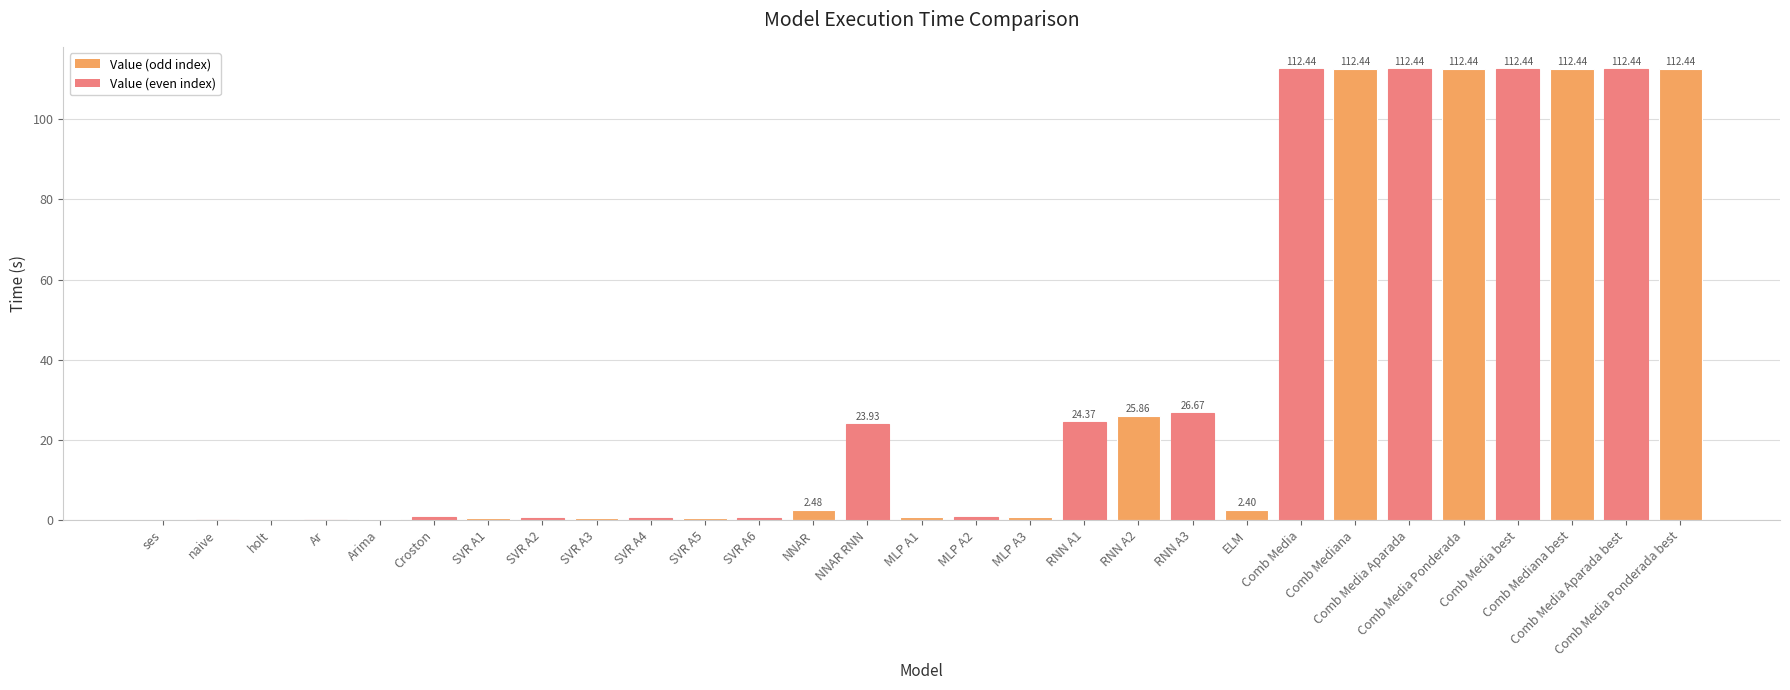

What is the difference between the values at Comb Mediana best and MLP A2?

111.6